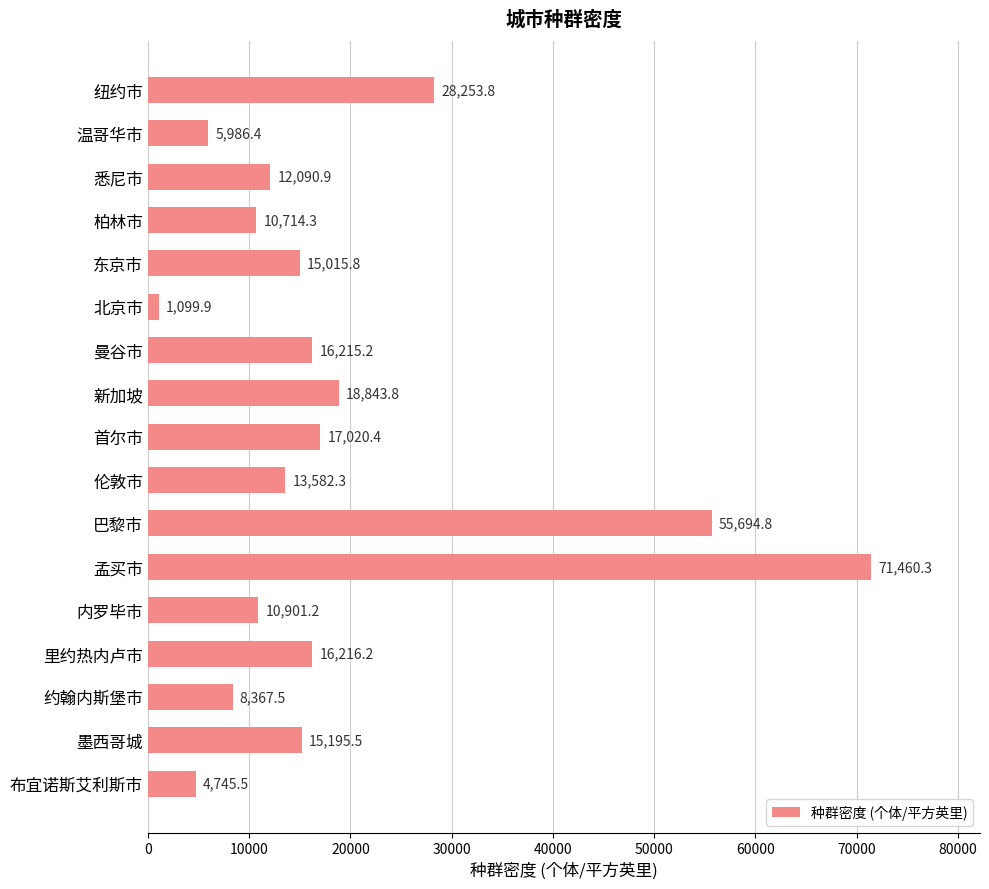

How many bars are there in total?

17